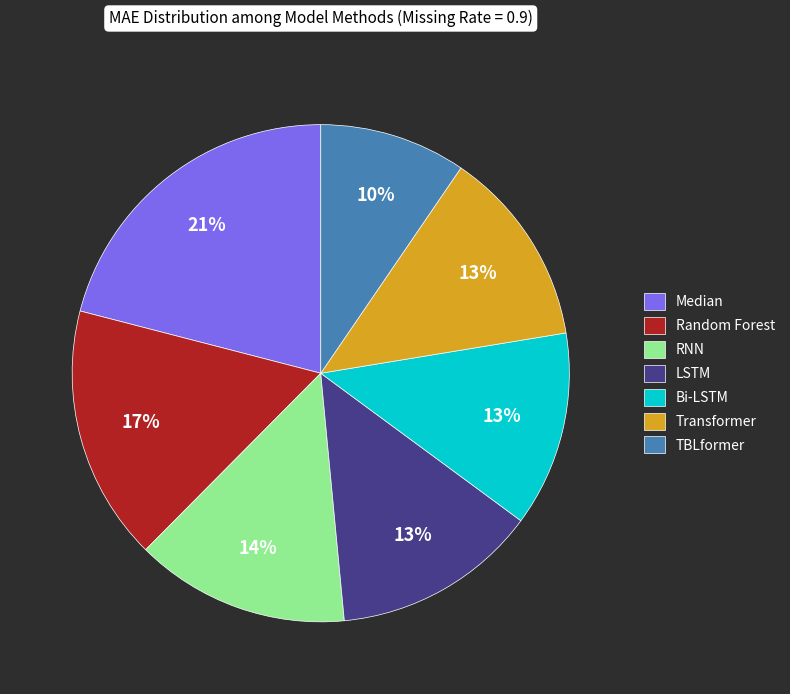

Is there a majority slice in this chart?

No